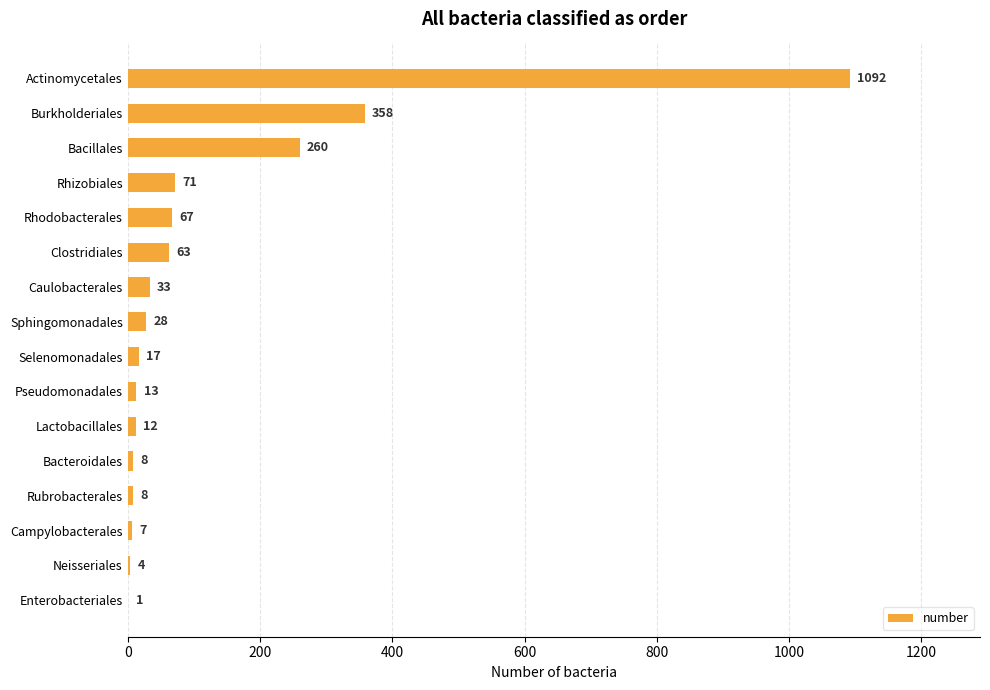

What is the sum of all values?

2042